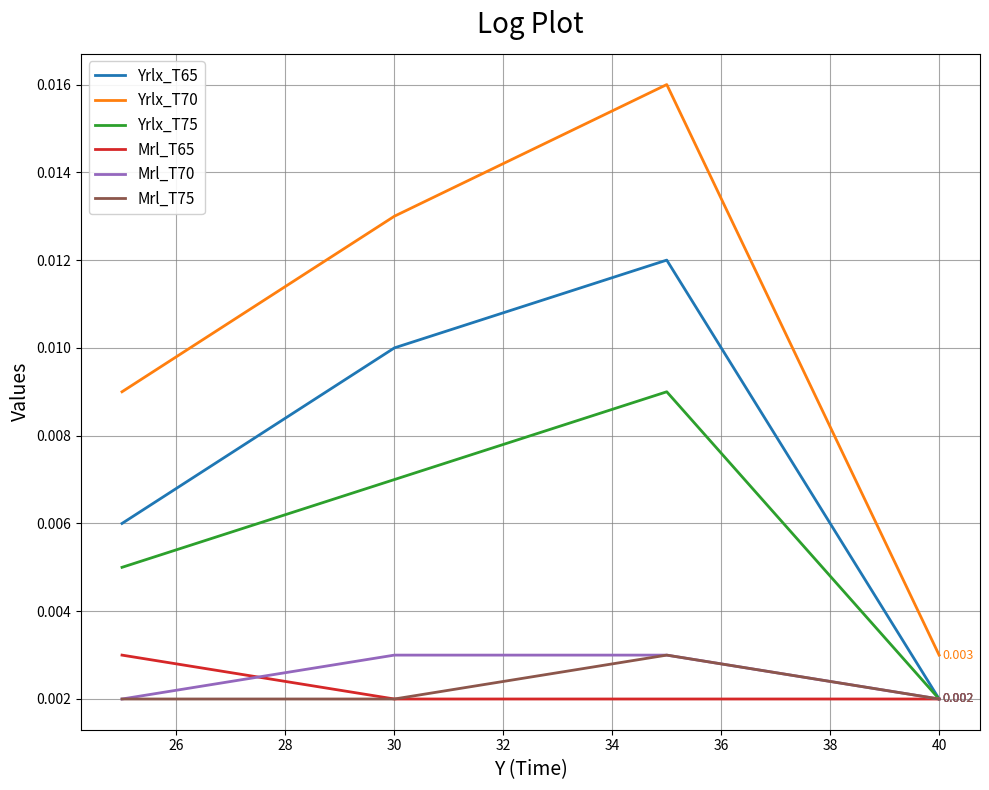

Is this an area chart (filled region under the line)?

No